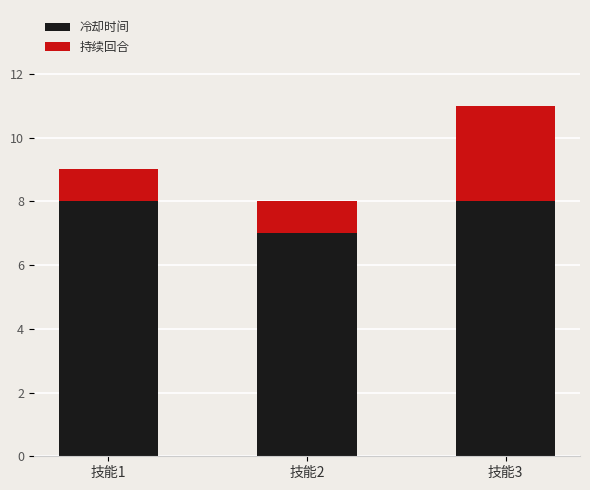

The value of 冷却时间 at 技能3 is 3. True or false?

False